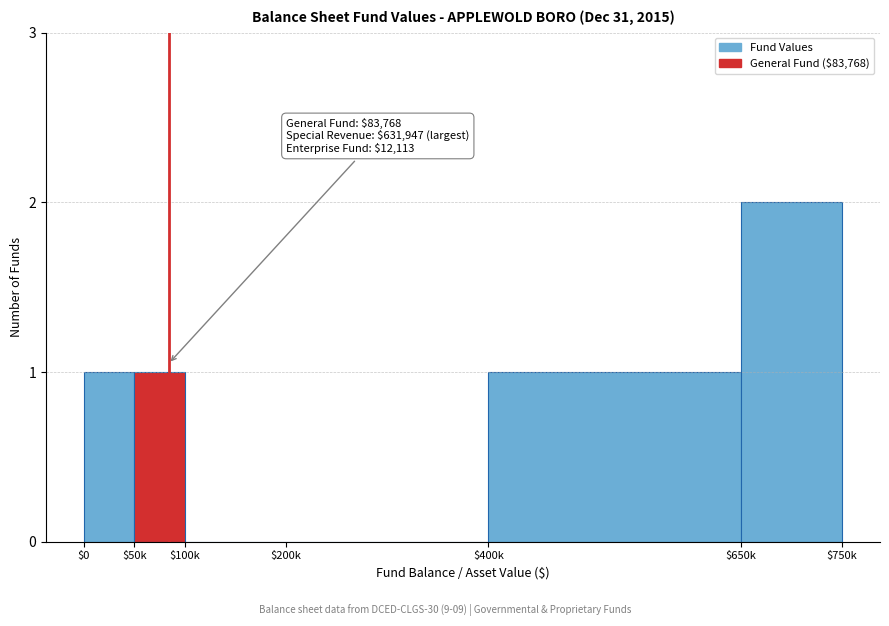

Which label corresponds to the largest value in the chart?

$650k